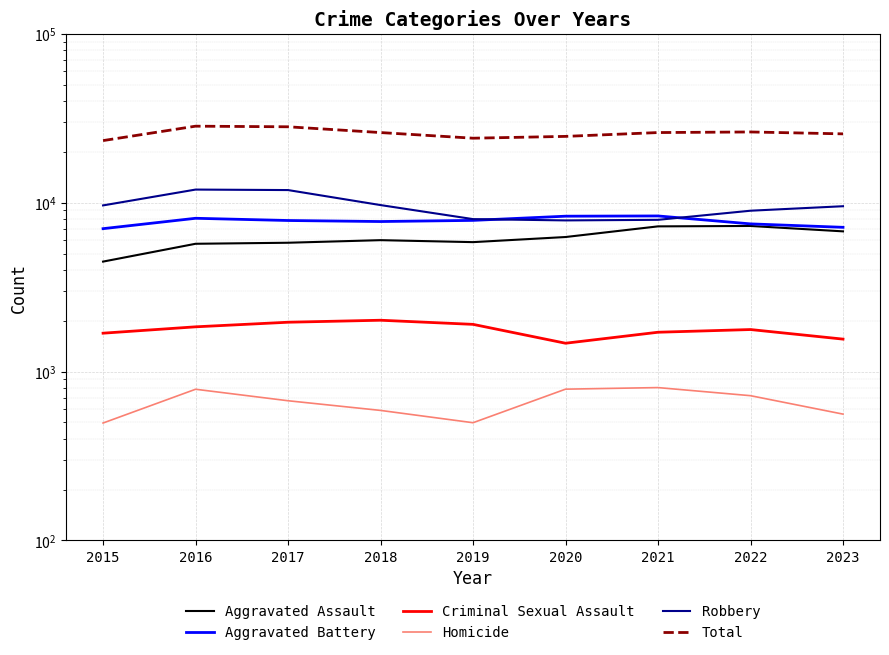

The Aggravated Battery series shows 2421 at 2016. True or false?

False